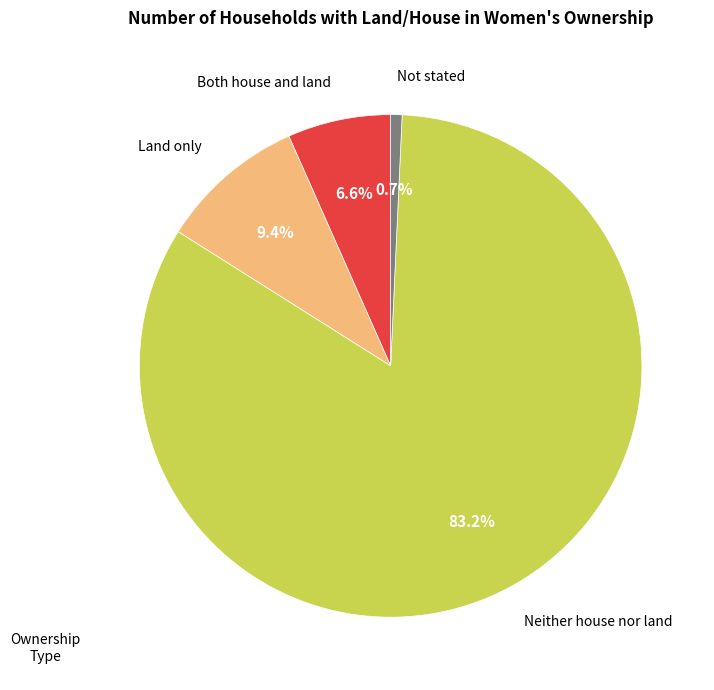

Which category has the biggest portion of the pie?

Neither house nor land